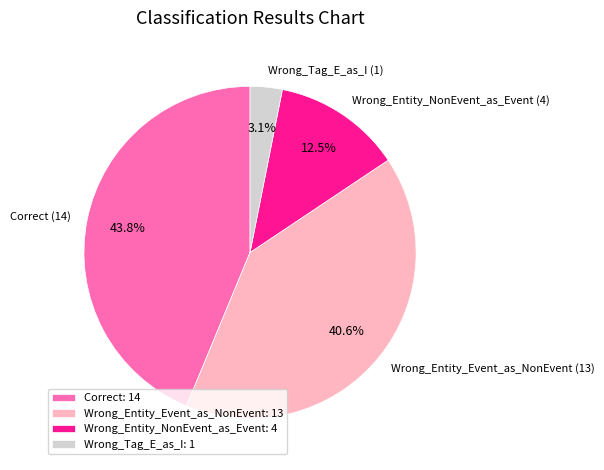

What is the ratio of the value at Wrong_Entity_NonEvent_as_Event to the value at Wrong_Entity_Event_as_NonEvent?

0.3